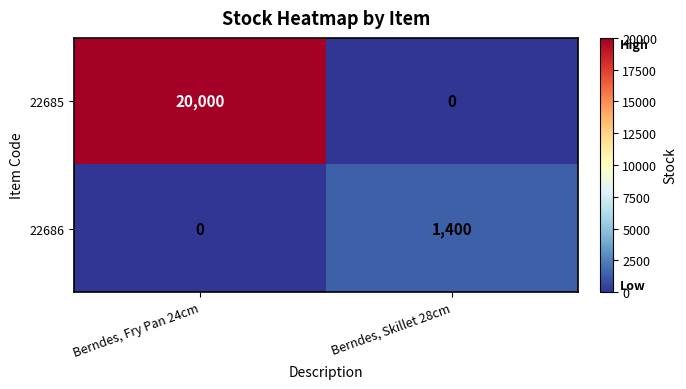

List the series in order of their overall mean, lowest first.

22686, 22685